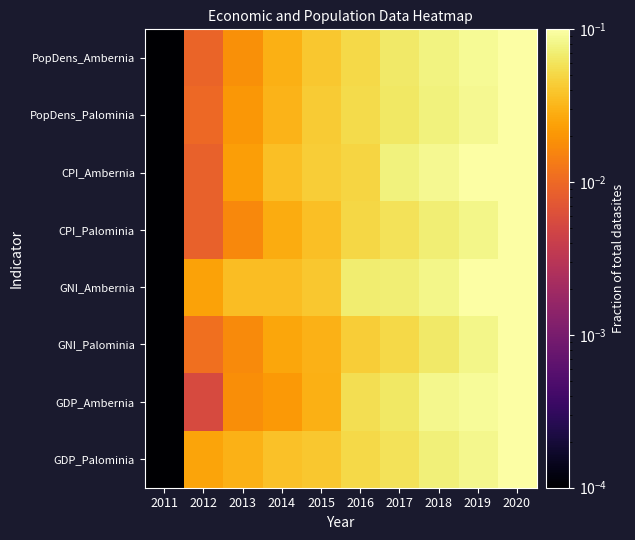

Reading left to right, list all the values displayed in this chart.

GDP_Palominia: 2011=0.0	2012=0.0	2013=0.0	2014=0.0	2015=0.0	2016=0.1	2017=0.1	2018=0.1	2019=0.1	2020=0.1
GDP_Ambernia: 2011=0.0	2012=0.0	2013=0.0	2014=0.0	2015=0.0	2016=0.1	2017=0.1	2018=0.1	2019=0.1	2020=0.1
GNI_Palominia: 2011=0.0	2012=0.0	2013=0.0	2014=0.0	2015=0.0	2016=0.0	2017=0.1	2018=0.1	2019=0.1	2020=0.1
GNI_Ambernia: 2011=0.0	2012=0.0	2013=0.0	2014=0.0	2015=0.0	2016=0.1	2017=0.1	2018=0.1	2019=0.1	2020=0.1
CPI_Palominia: 2011=0.0	2012=0.0	2013=0.0	2014=0.0	2015=0.0	2016=0.1	2017=0.1	2018=0.1	2019=0.1	2020=0.1
CPI_Ambernia: 2011=0.0	2012=0.0	2013=0.0	2014=0.0	2015=0.0	2016=0.0	2017=0.1	2018=0.1	2019=0.1	2020=0.1
PopDens_Palominia: 2011=0.0	2012=0.0	2013=0.0	2014=0.0	2015=0.0	2016=0.1	2017=0.1	2018=0.1	2019=0.1	2020=0.1
PopDens_Ambernia: 2011=0.0	2012=0.0	2013=0.0	2014=0.0	2015=0.0	2016=0.1	2017=0.1	2018=0.1	2019=0.1	2020=0.1